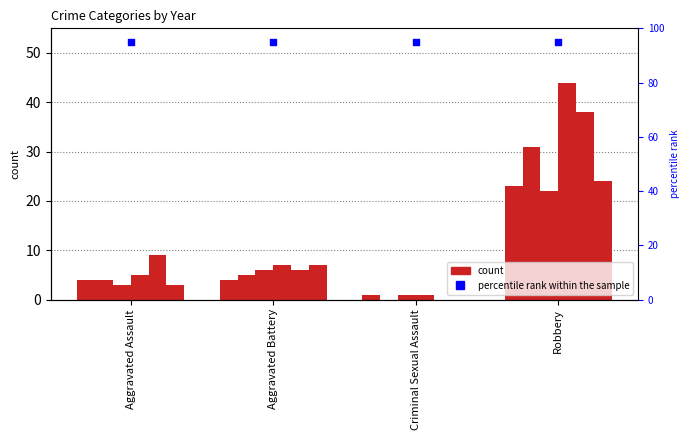

Is the value of 2018 at Robbery greater than the value of 2015 at Aggravated Battery?

Yes